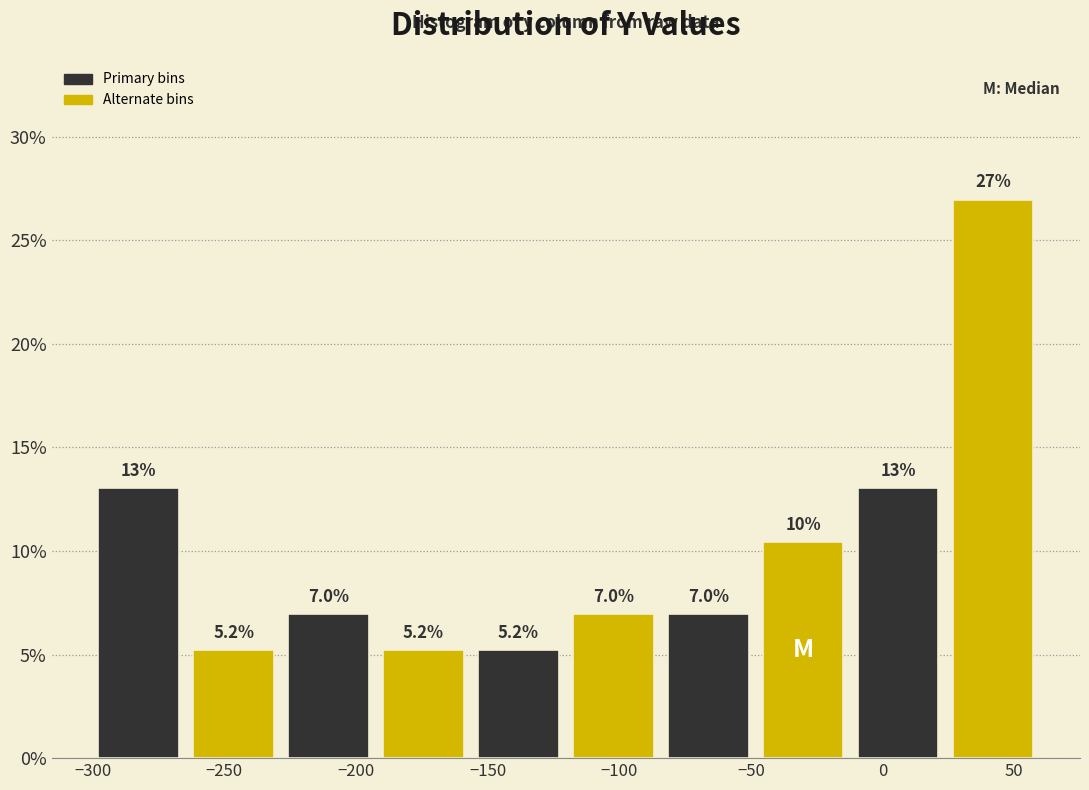

Which range on the x-axis has the tallest bar?

25 to 60